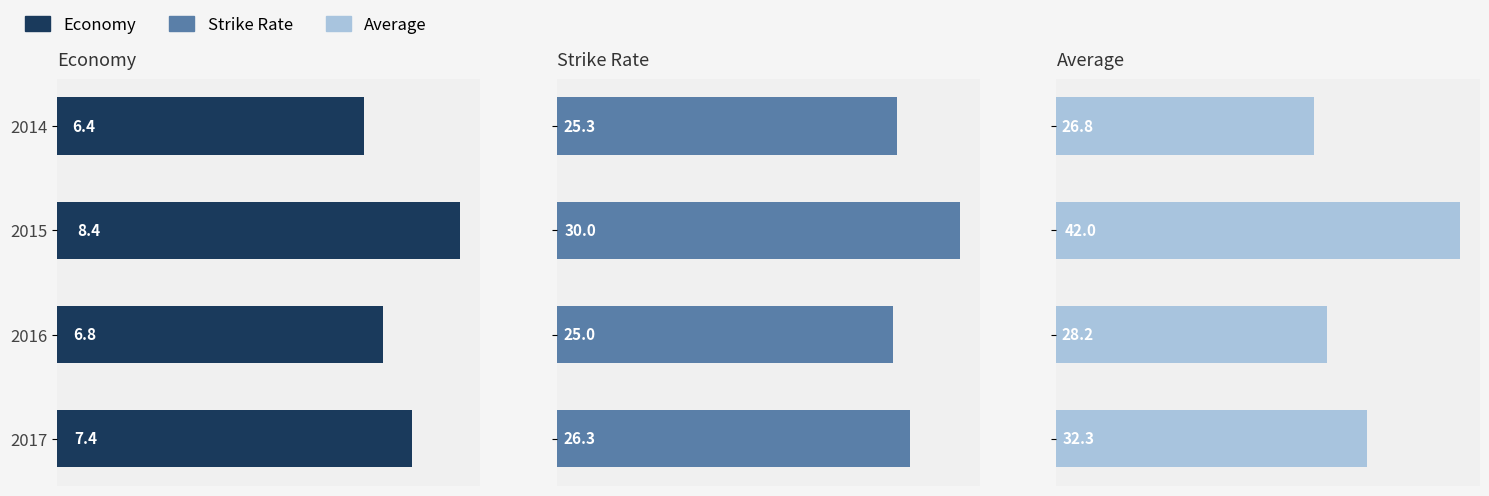

Which series changed the most between 2014 and 2015?

Average